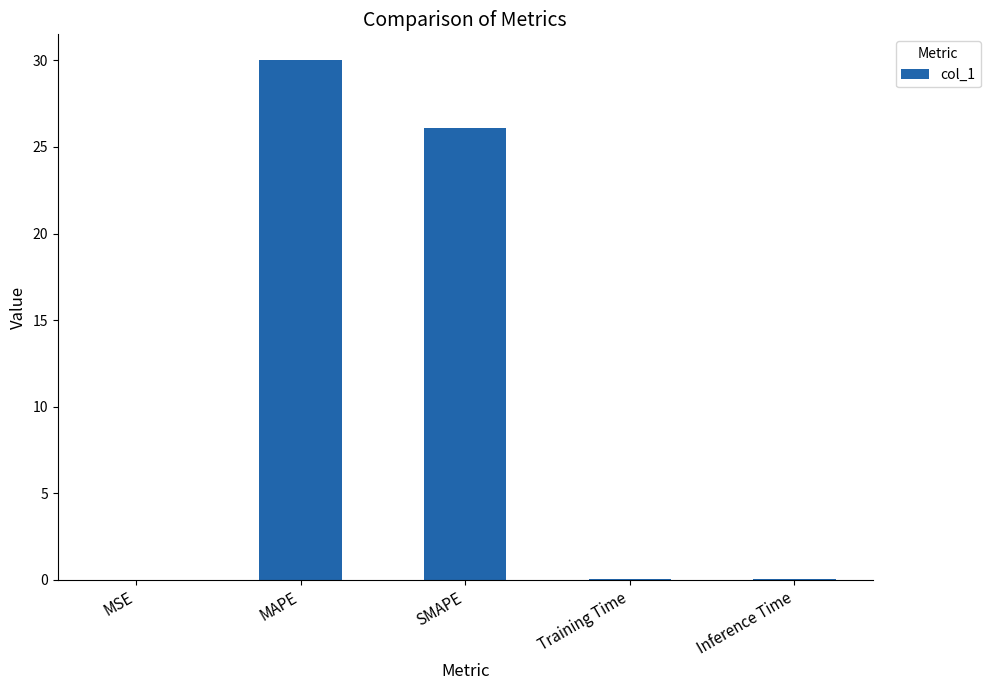

The chart shows a value of 0.0 at Inference Time. True or false?

True